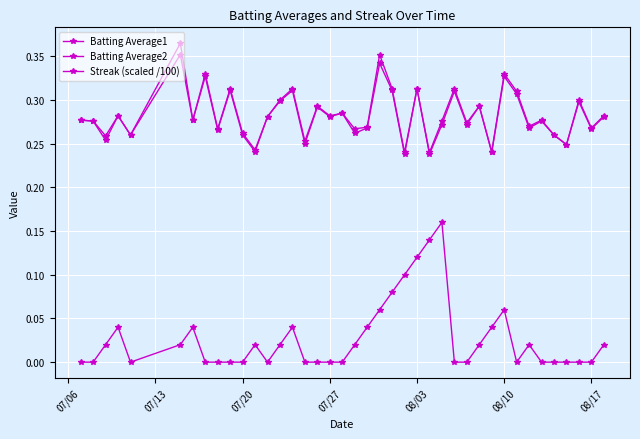

How many lines are shown in the chart?

3